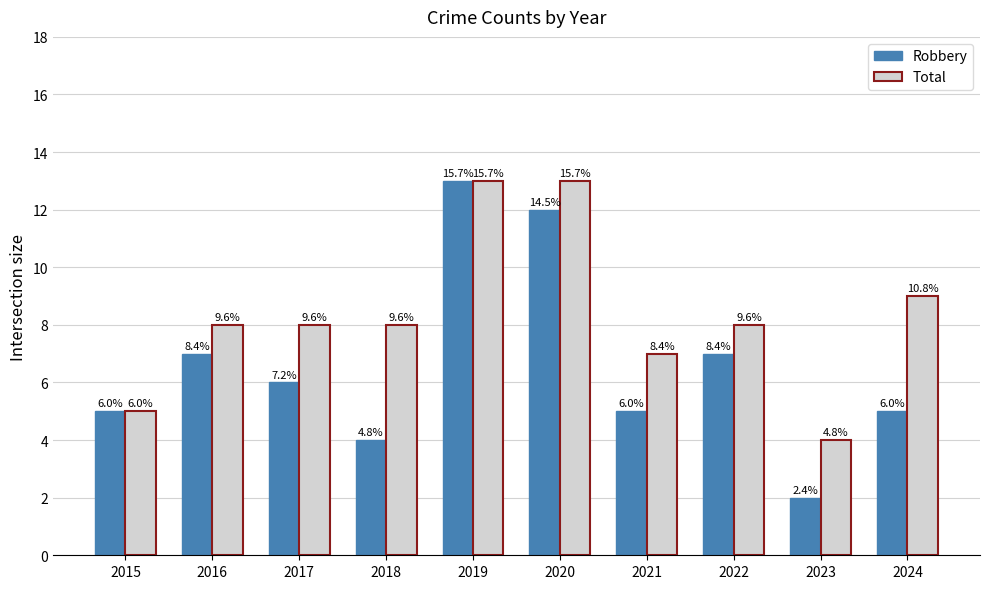

What are all the series names shown in the legend?

Robbery, Total